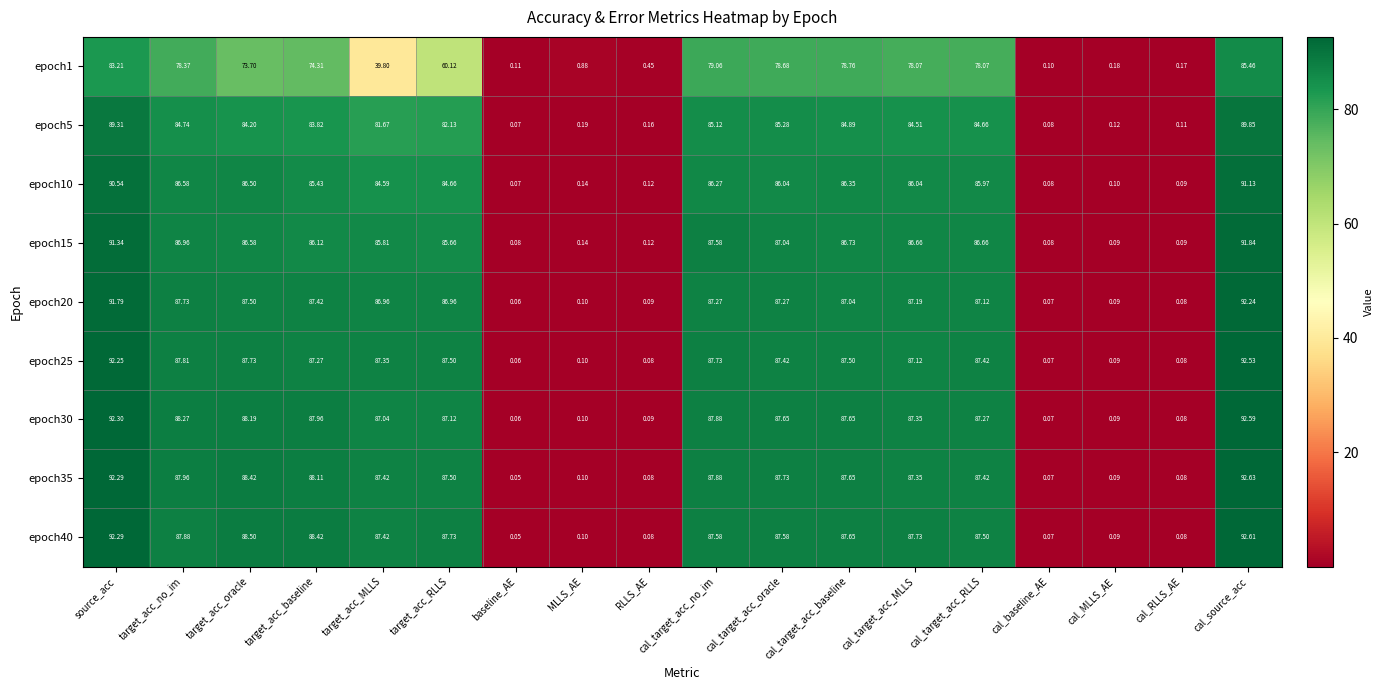

At which category does the chart reach its minimum across all series?

baseline_AE